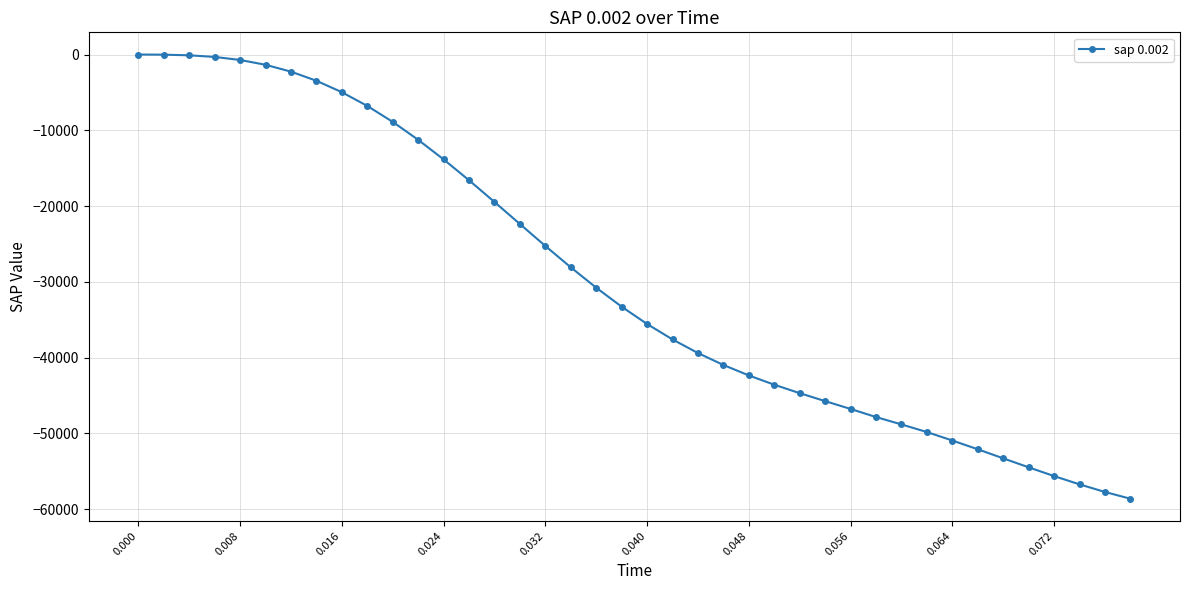

How many values exceed -33286?

19